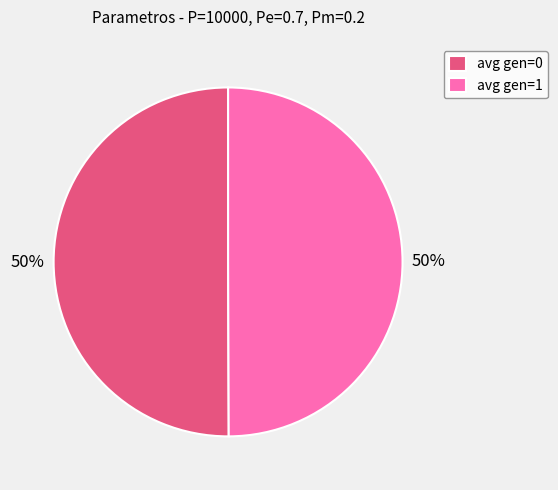

What is the ratio of the value at avg gen=1 to the value at avg gen=0?

1.0